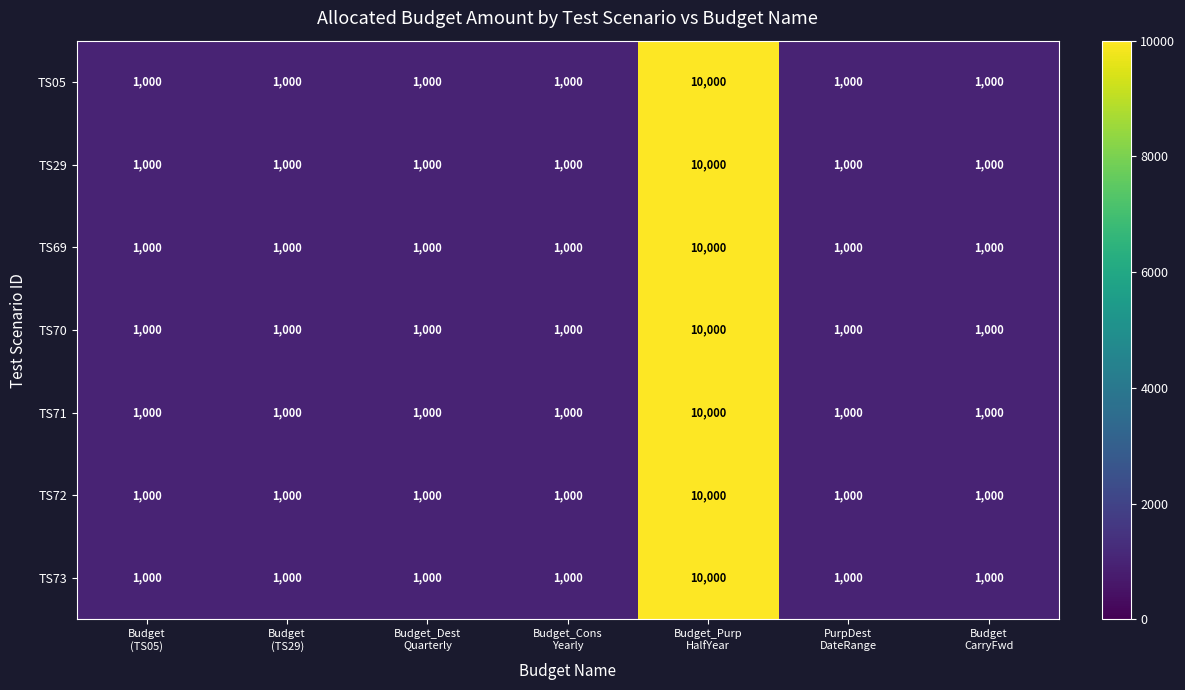

What is the sum of all TS29 values?

16000